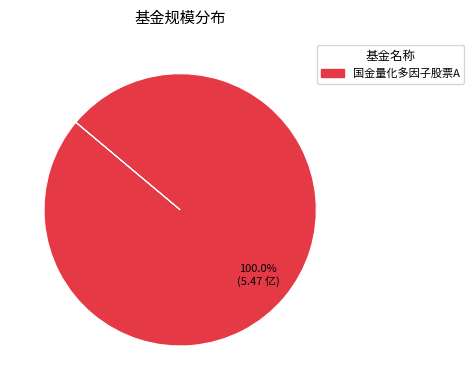

Is there any slice that represents more than half of the pie?

Yes